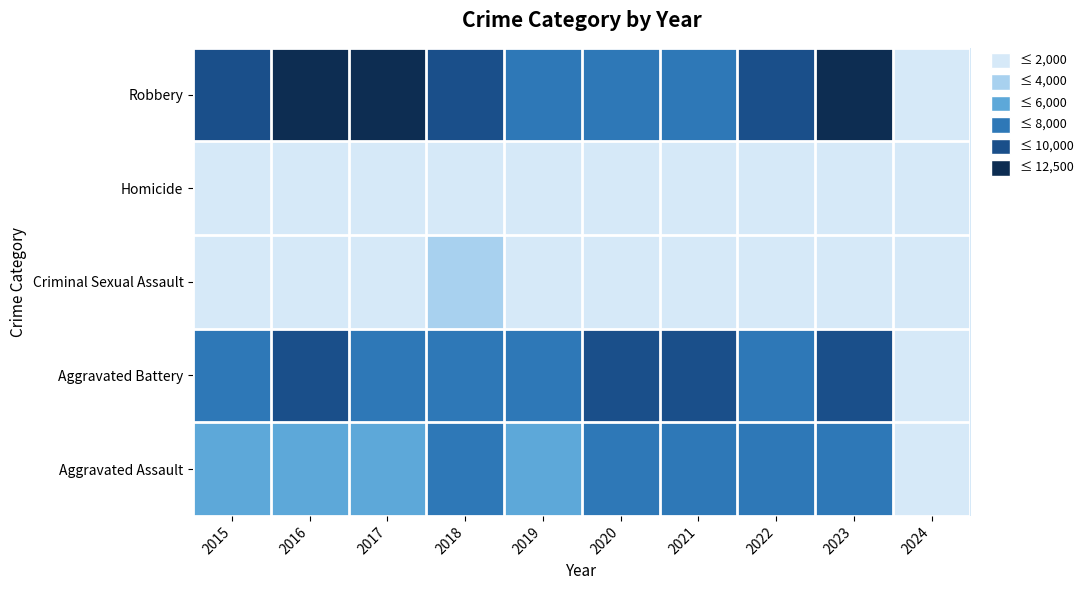

Which has a higher value, 2022 or 2015?

2022